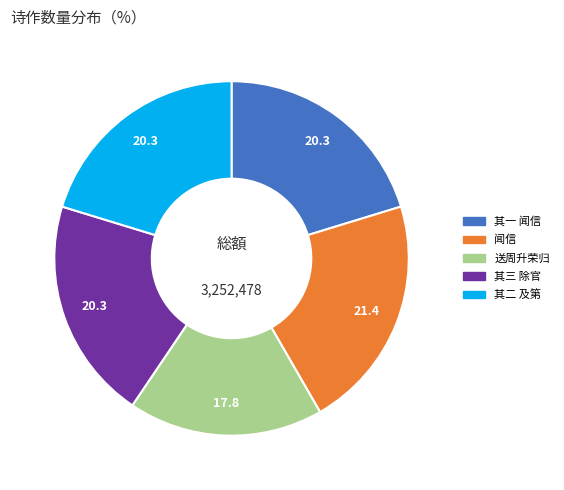

Is there any slice that represents more than half of the pie?

No